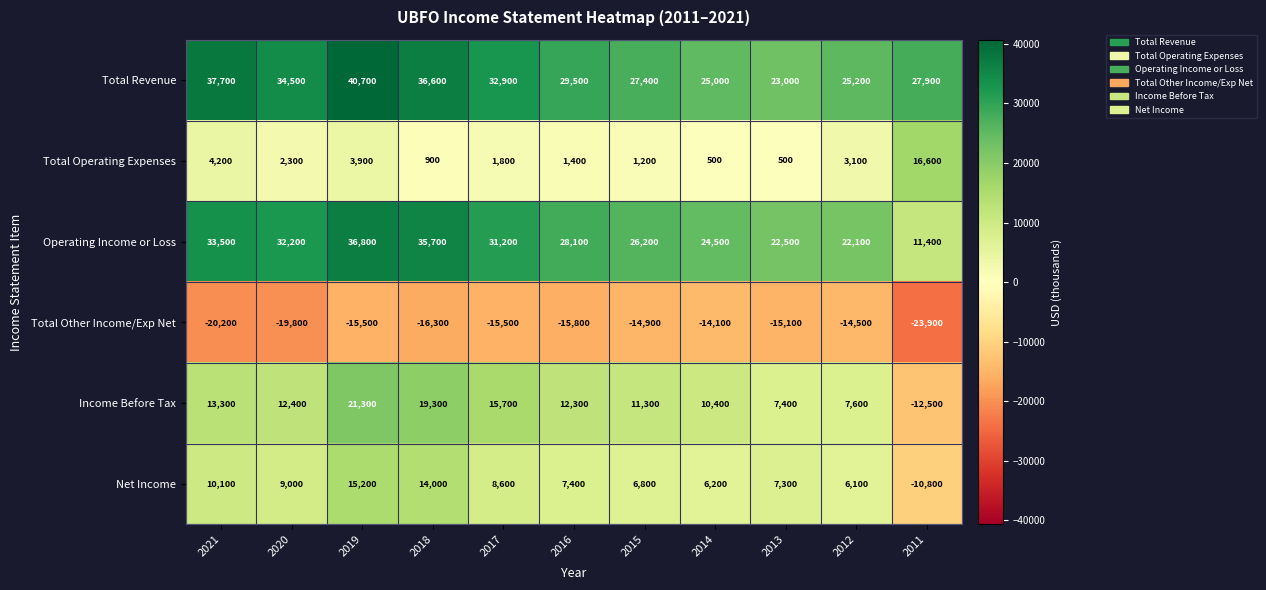

What is the spread (max minus min) of values at 2021?

57900